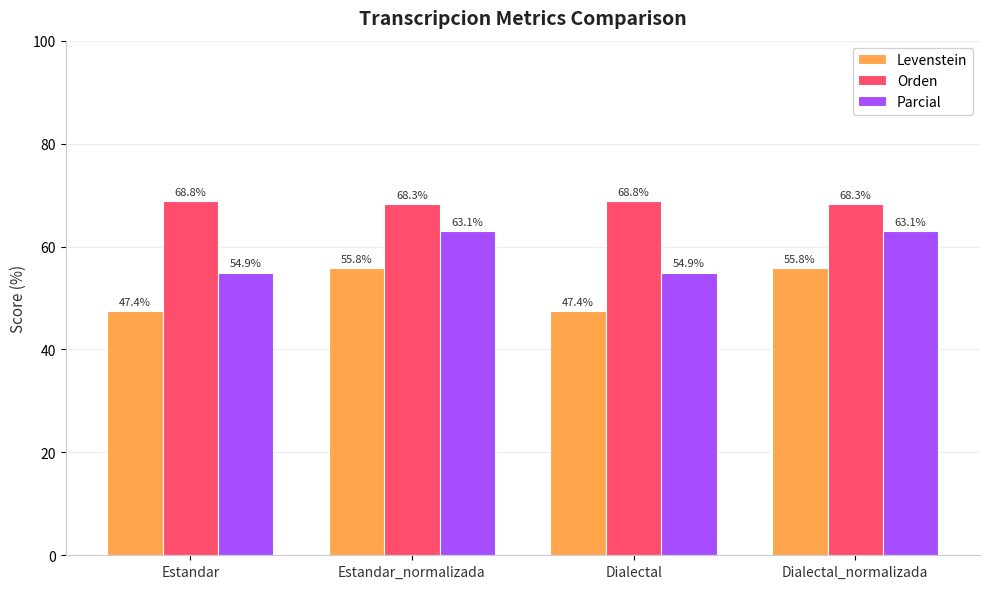

What is the total value across all series at Dialectal?

171.1